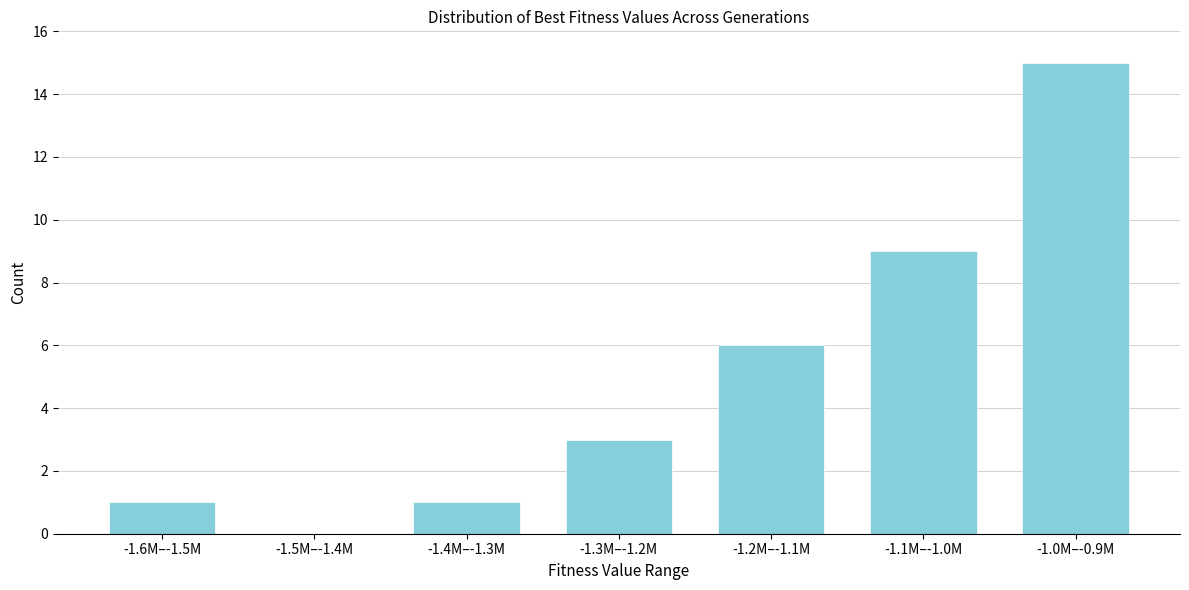

Reading right to left, list all the values displayed in this chart.

-1.0M–-0.9M=15	-1.1M–-1.0M=9	-1.2M–-1.1M=6	-1.3M–-1.2M=3	-1.4M–-1.3M=1	-1.5M–-1.4M=0	-1.6M–-1.5M=1